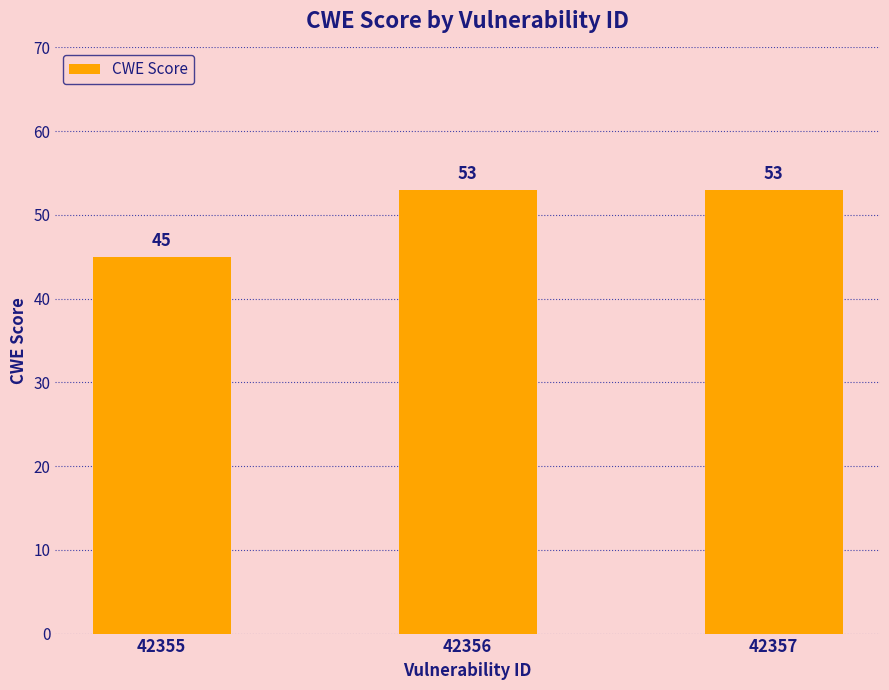

The chart shows a value of 53 at 42357. True or false?

True